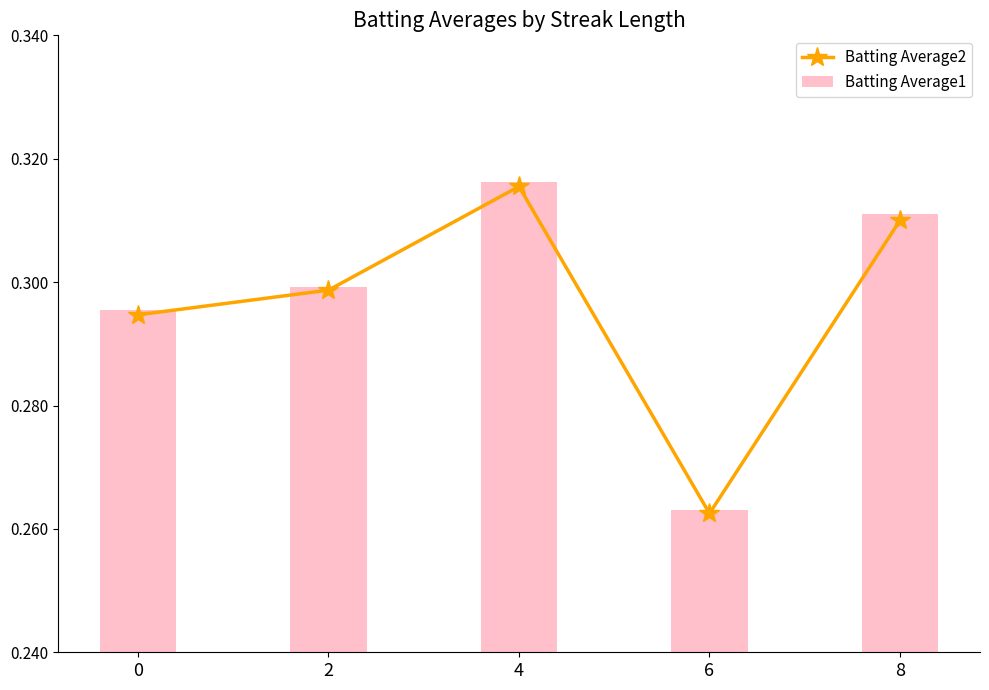

What is the value of the Batting Average1 bar at the 2nd from the left?

0.3